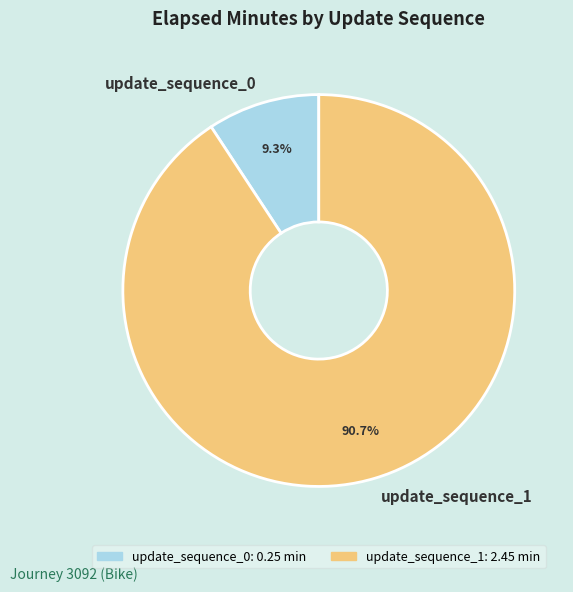

Which slice is the smallest?

update_sequence_0